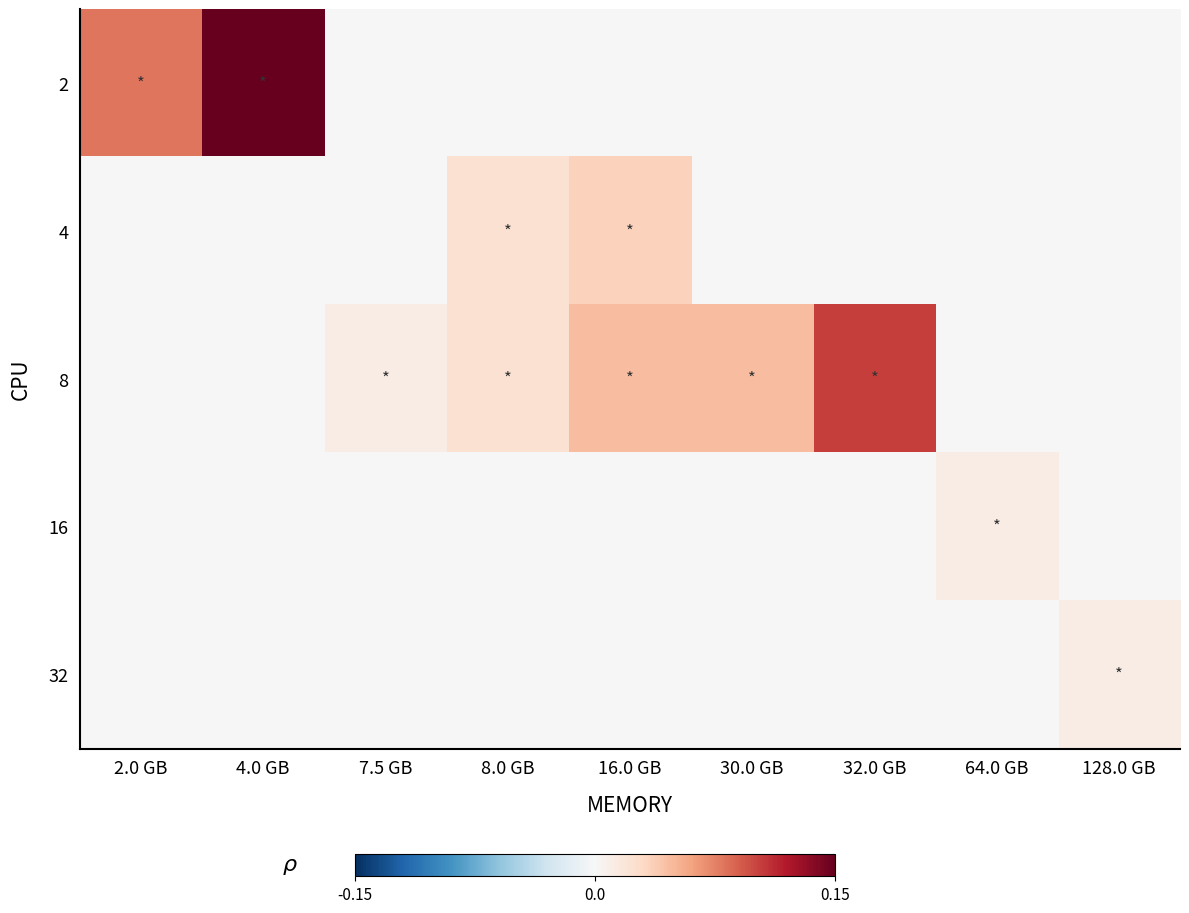

How many categories are shown in the chart?

9